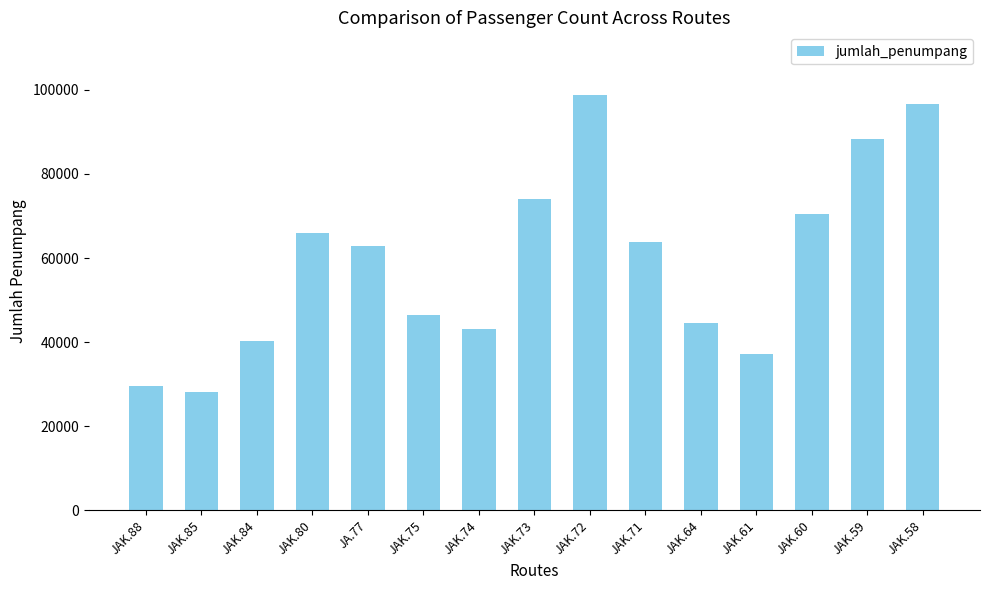

Approximately how many times larger is the value at JAK.61 compared to JA.77?

0.6